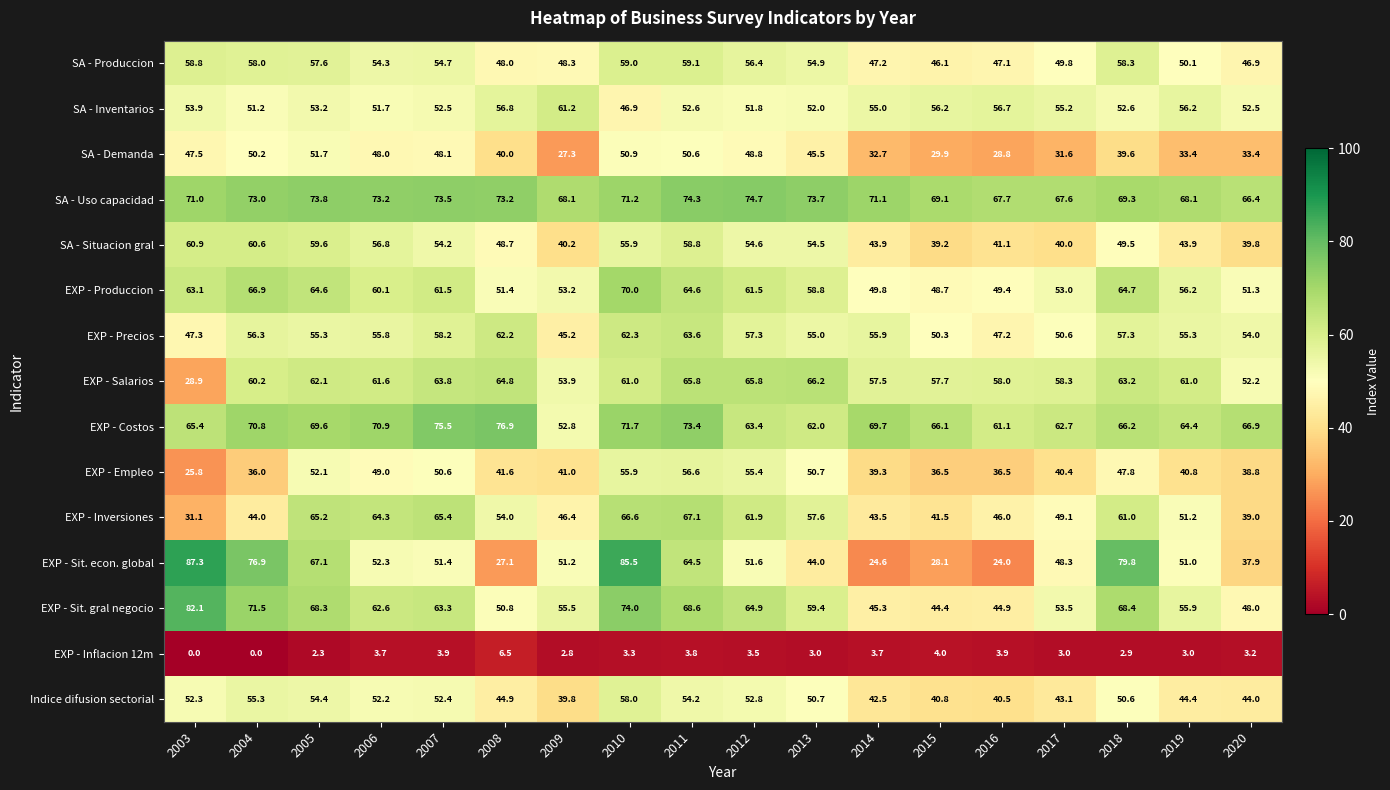

Count the number of categories in the chart.

18